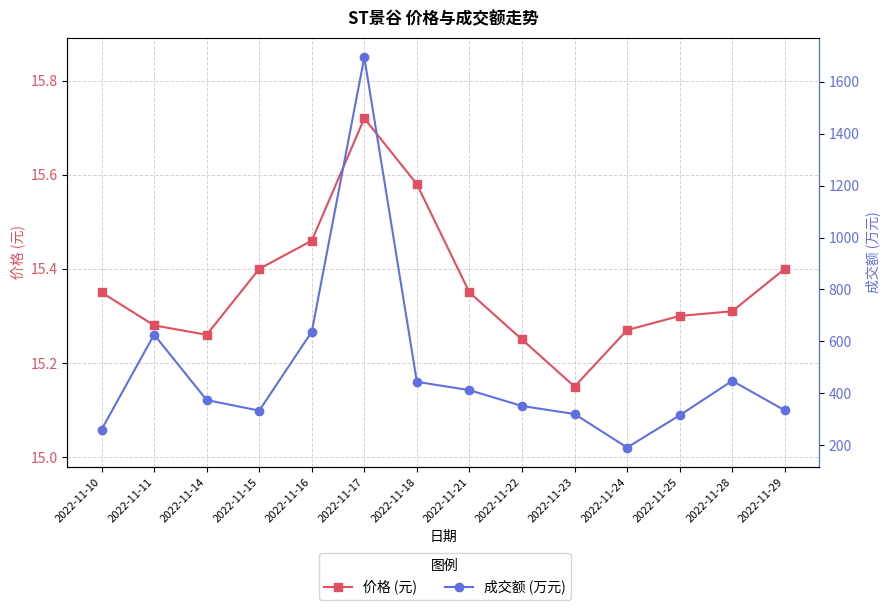

What is the value of the 成交额 (万元) point at the 12th from the left?

315.0